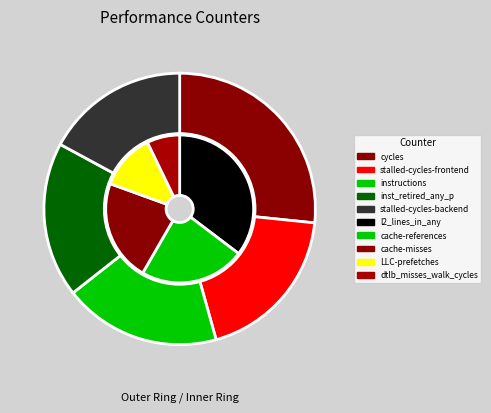

To the nearest percent, what is the average slice percentage?

10%